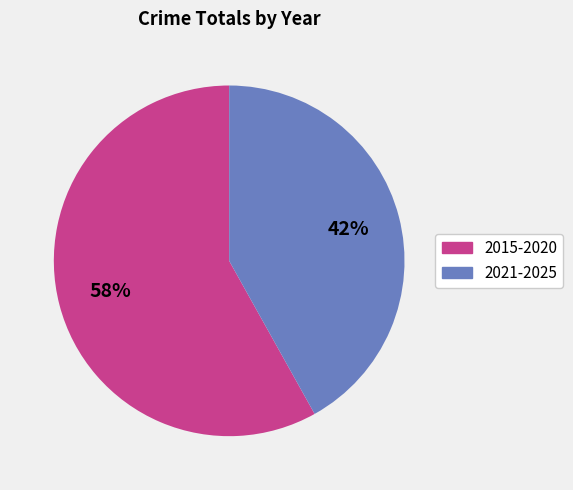

To the nearest percent, what is the difference between the largest and smallest slice percentages?

16%